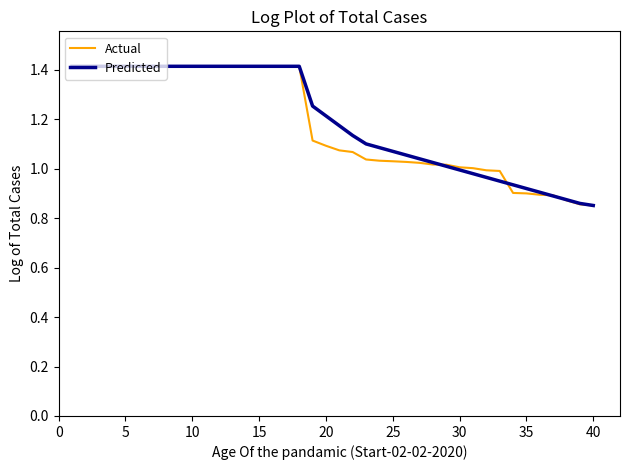

What is the maximum value shown in the chart?

1.4